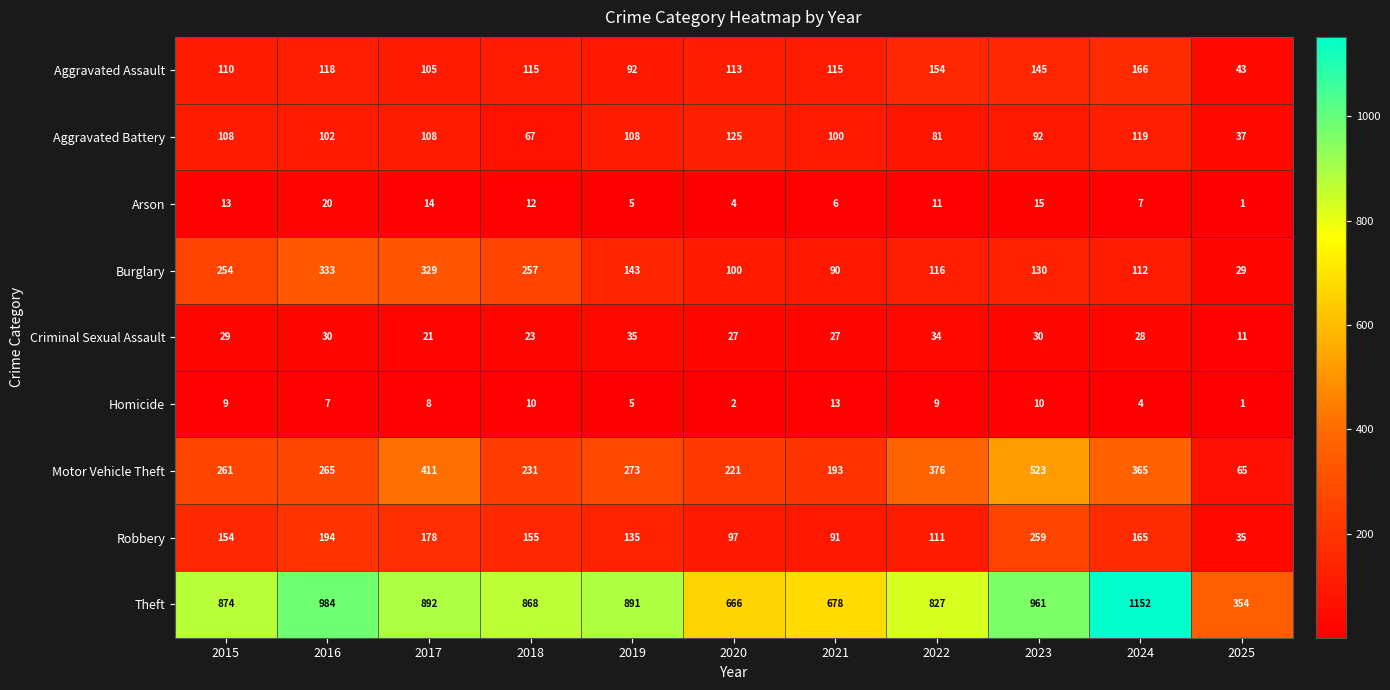

The value of Aggravated Battery at 2016 is 138. True or false?

False